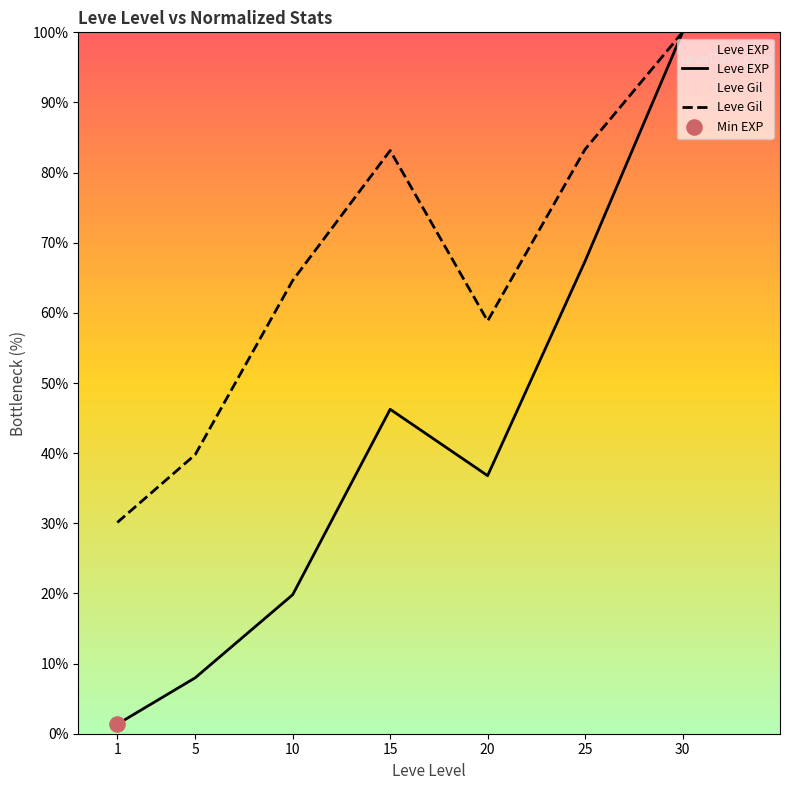

Which series has the largest Y range (max minus min)?

Leve EXP